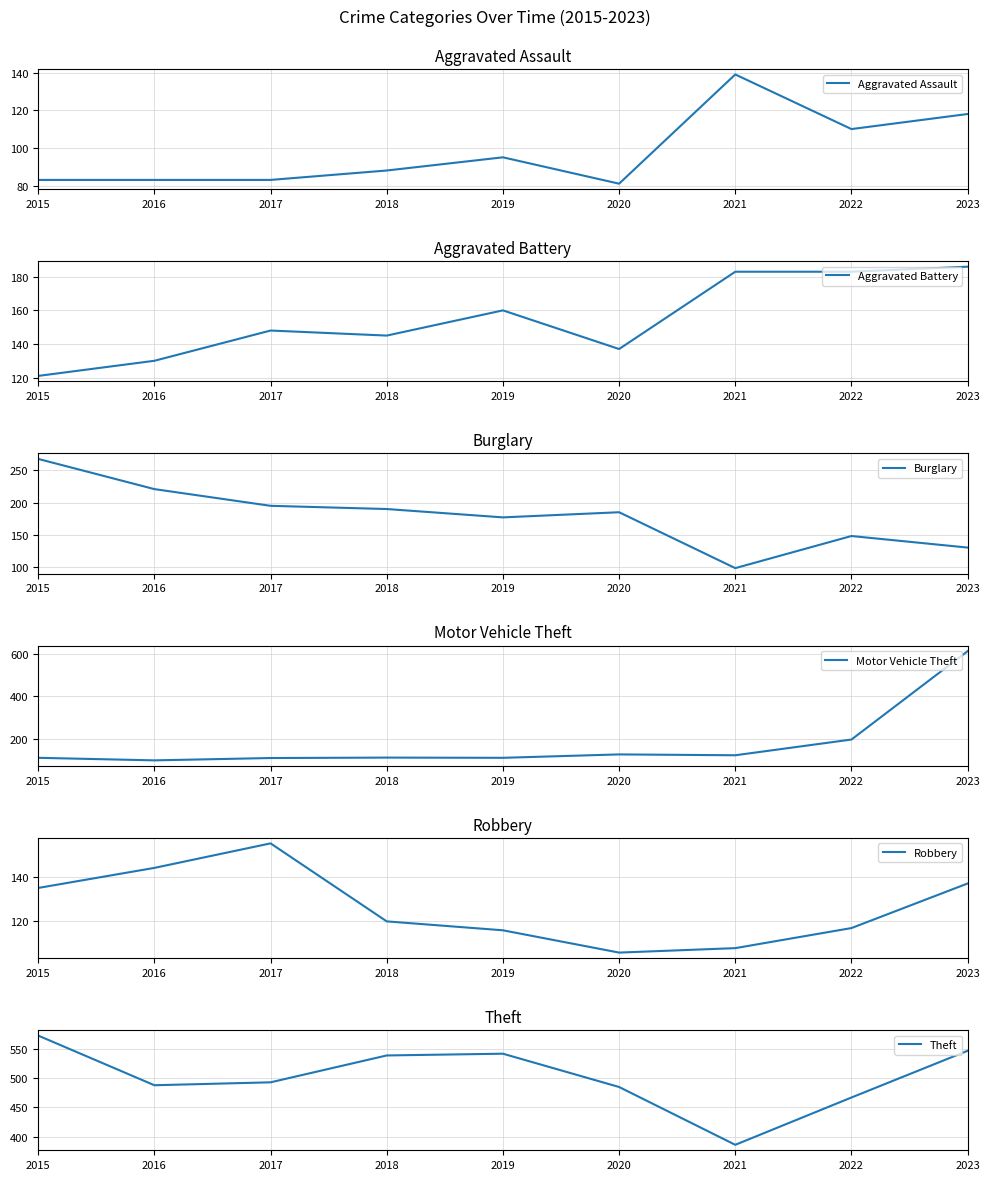

Between which two adjacent categories do Aggravated Battery and Motor Vehicle Theft first intersect?

2021 and 2022